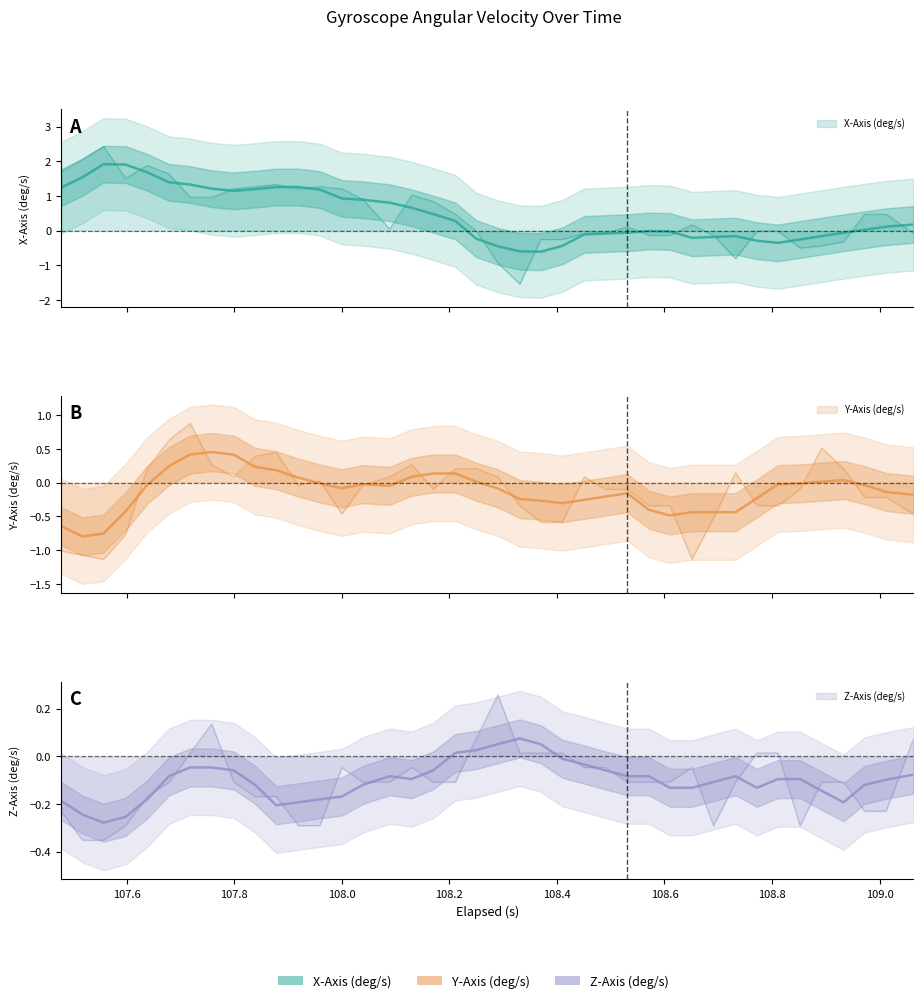

Reading right to left, transcribe all the data shown in this chart.

X-Axis (deg/s): -0.1	0.5	0.5	-0.3	-0.4	-0.5	-0.0	-0.0	-0.8	-0.1	0.2	-0.1	-0.1	0.1	-0.1	-0.1	-0.3	-0.3	-1.5	-0.9	-0.0	0.5	0.8	1.0	0.1	0.9	1.2	1.3	1.2	1.3	1.3	1.2	1.0	1.0	1.6	1.9	1.5	2.4	2.1	1.7
Y-Axis (deg/s): -0.5	-0.2	-0.2	0.2	0.5	-0.1	-0.3	-0.3	0.1	-0.5	-1.1	-0.3	-0.3	-0.1	-0.1	0.1	-0.6	-0.6	-0.3	0.1	0.2	0.2	-0.1	0.3	0.1	-0.0	-0.5	0.0	-0.0	0.5	0.4	0.1	0.3	0.9	0.6	0.2	-0.8	-1.1	-1.1	-1.0
Z-Axis (deg/s): 0.1	-0.2	-0.2	-0.1	-0.1	-0.3	0.0	0.0	-0.1	-0.3	-0.0	-0.1	-0.1	-0.1	-0.0	-0.0	0.0	0.0	0.0	0.3	0.1	-0.1	-0.1	-0.0	-0.1	-0.1	-0.0	-0.3	-0.3	-0.2	-0.2	-0.1	0.1	0.0	-0.1	-0.2	-0.3	-0.4	-0.4	-0.2